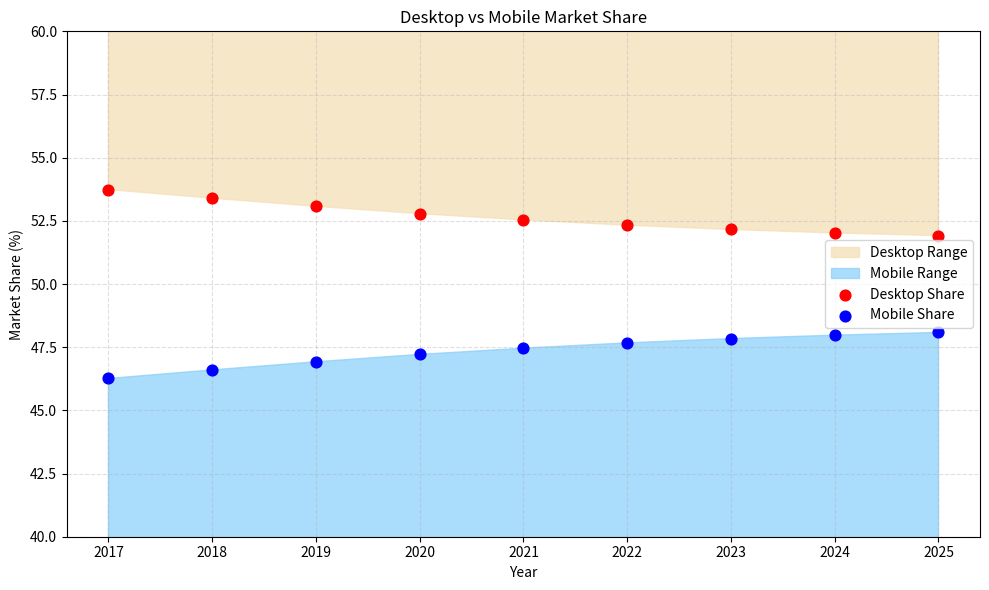

Which series reaches the minimum Y coordinate?

Mobile Share